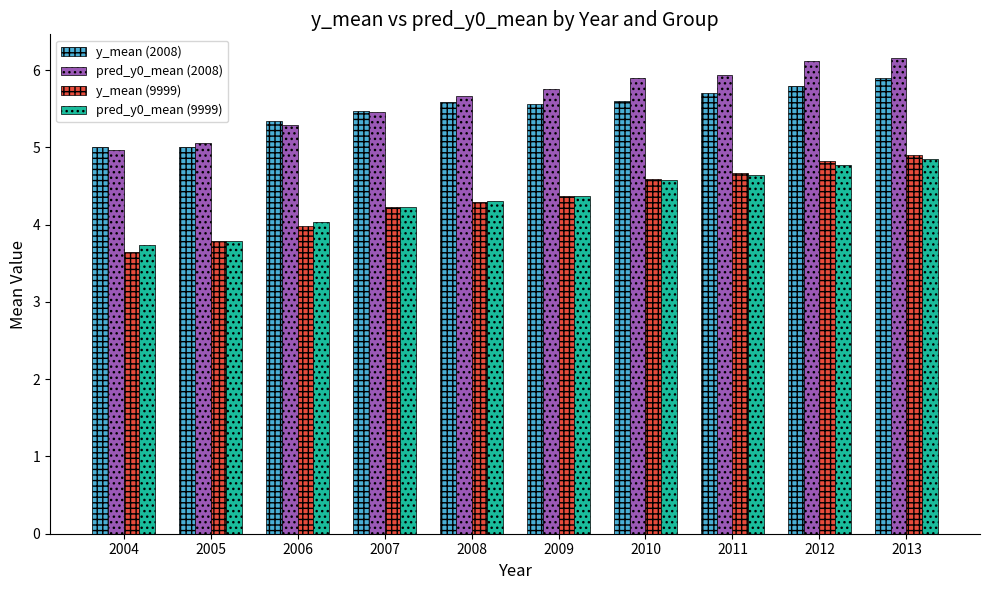

How many bars are there in each group?

4